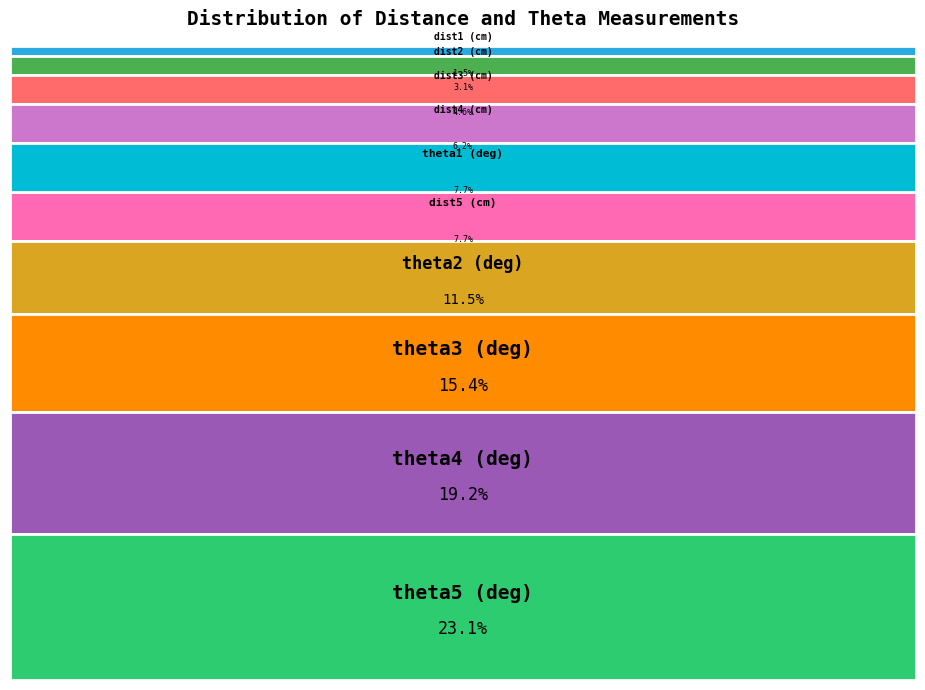

To the nearest percent, what percentage of the pie is theta4 (deg)?

19%